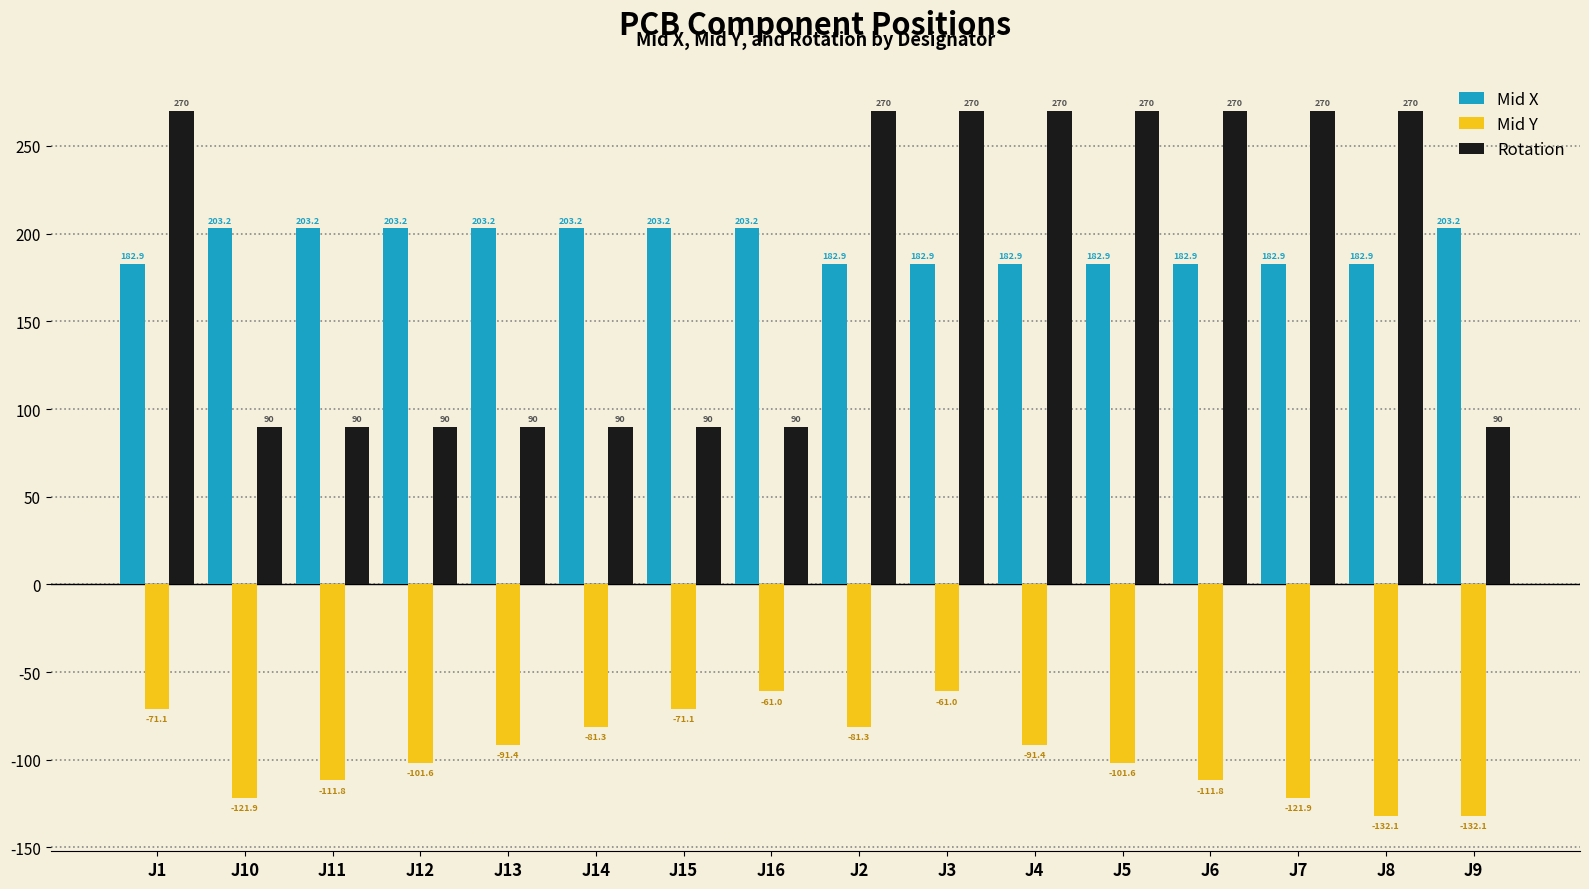

Reading left to right, what are all the values shown in this chart?

Mid X: J1=182.9	J10=203.2	J11=203.2	J12=203.2	J13=203.2	J14=203.2	J15=203.2	J16=203.2	J2=182.9	J3=182.9	J4=182.9	J5=182.9	J6=182.9	J7=182.9	J8=182.9	J9=203.2
Mid Y: J1=-71.1	J10=-121.9	J11=-111.8	J12=-101.6	J13=-91.4	J14=-81.3	J15=-71.1	J16=-61.0	J2=-81.3	J3=-61.0	J4=-91.4	J5=-101.6	J6=-111.8	J7=-121.9	J8=-132.1	J9=-132.1
Rotation: J1=270.0	J10=90.0	J11=90.0	J12=90.0	J13=90.0	J14=90.0	J15=90.0	J16=90.0	J2=270.0	J3=270.0	J4=270.0	J5=270.0	J6=270.0	J7=270.0	J8=270.0	J9=90.0